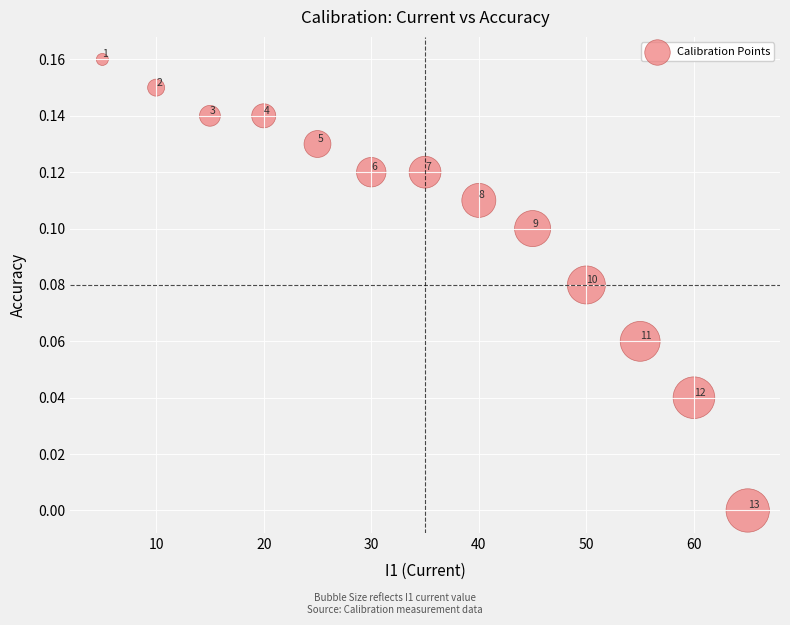

What is the range of X values (max minus min)?

60.0